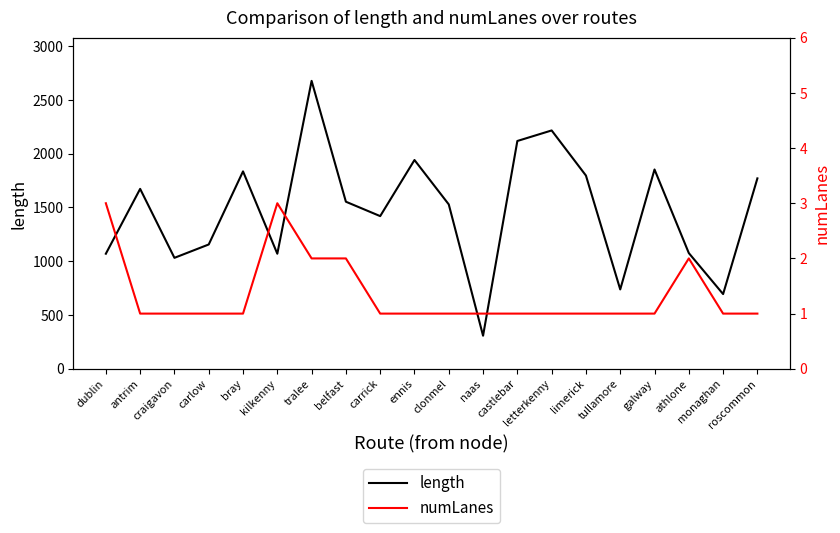

Between letterkenny and kilkenny, which is larger?

letterkenny